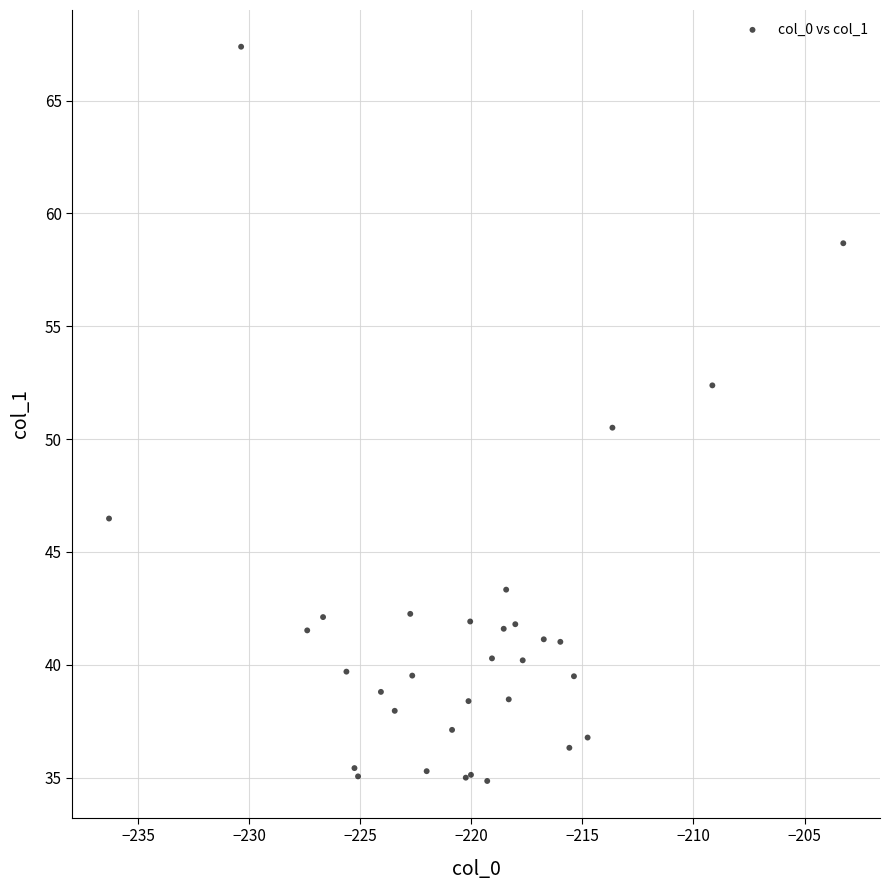

What Y value in the scatter plot is closest to 51?

50.5